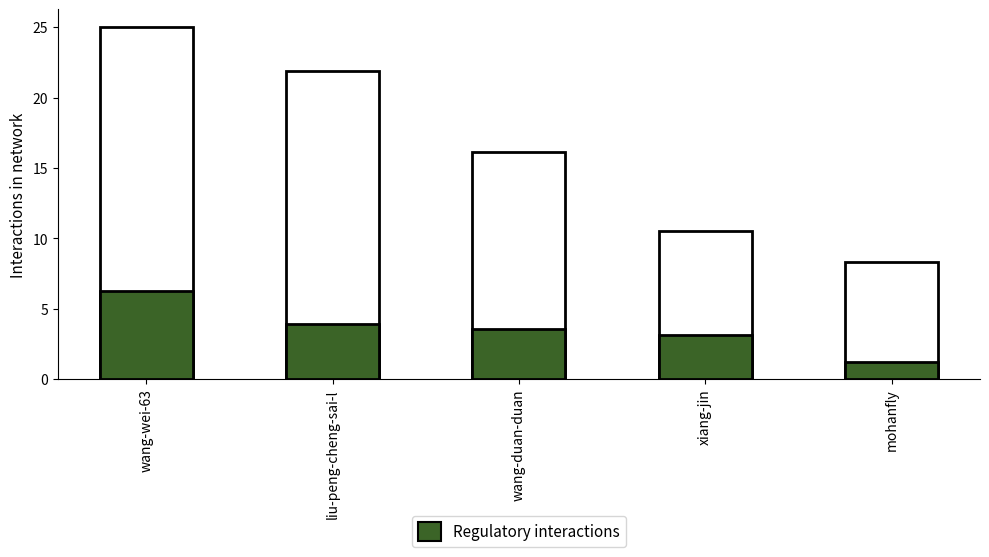

What is the change in value from xiang-jin to mohanfly?

-1.9